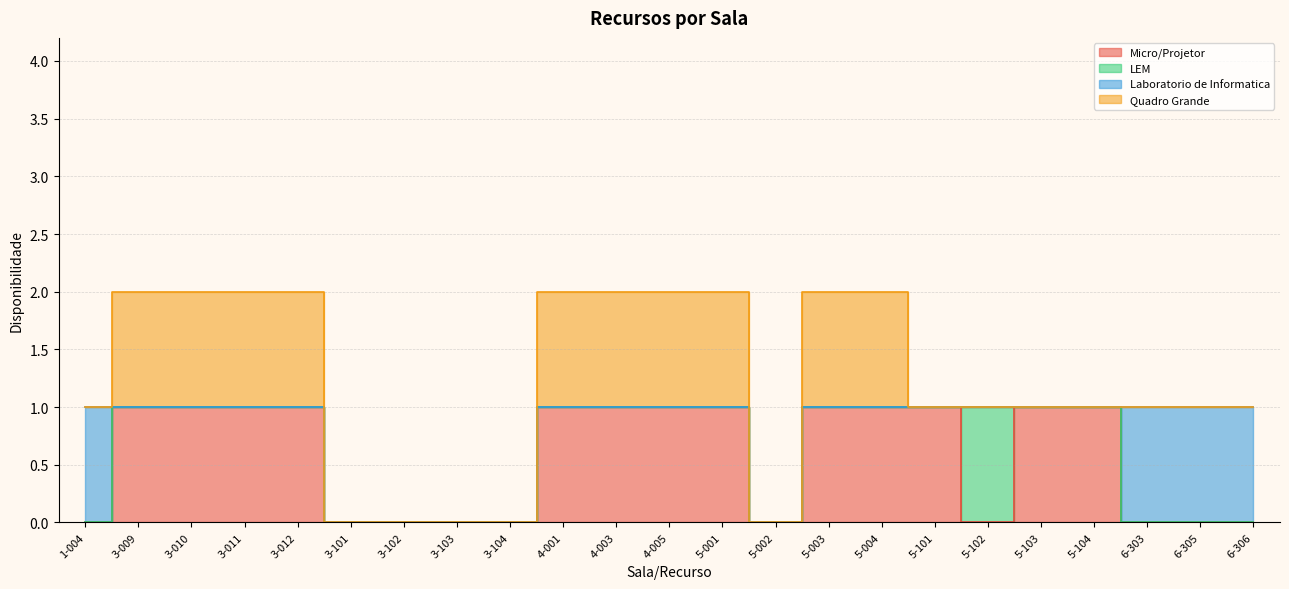

What is the label of the 8th point from the right?

5-004